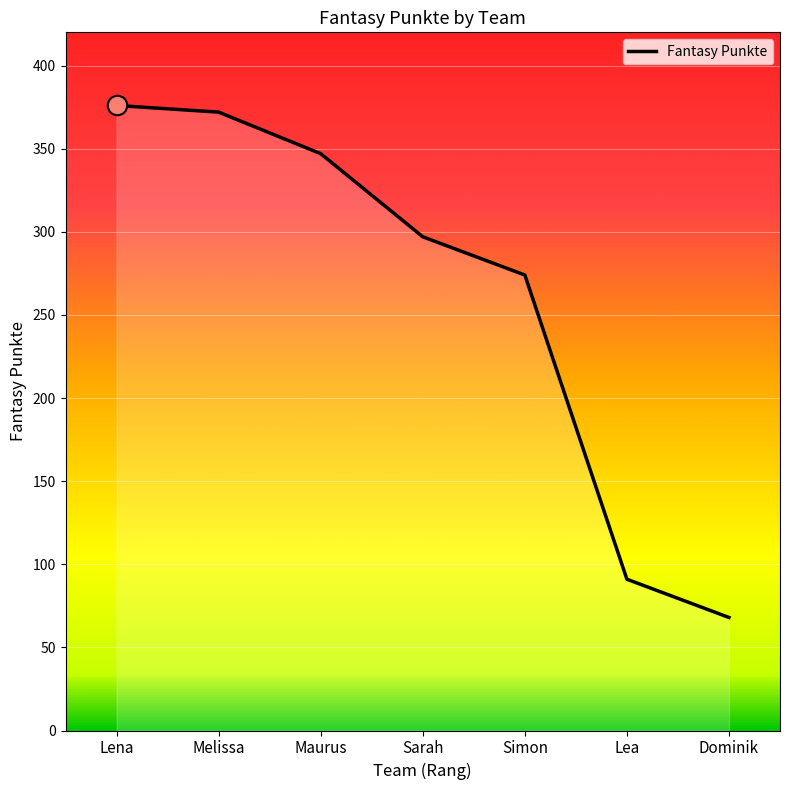

What is the average value?

261